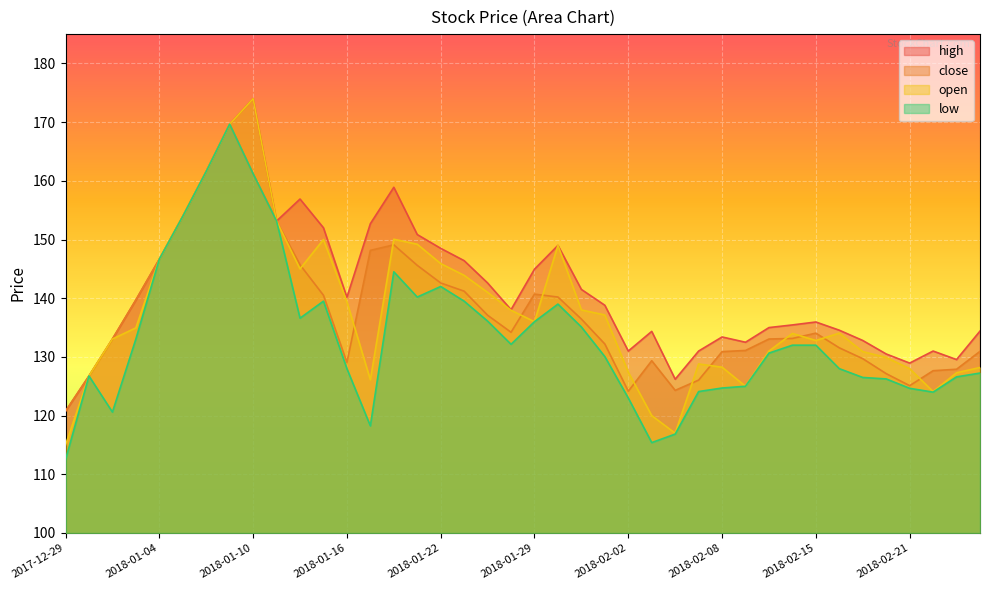

How many interior local valleys does the close series have?

5